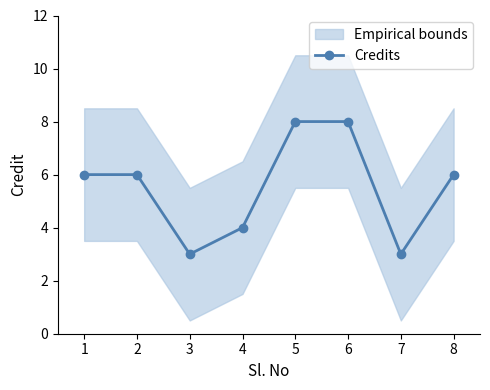

Between 7 and 2, which is larger?

2